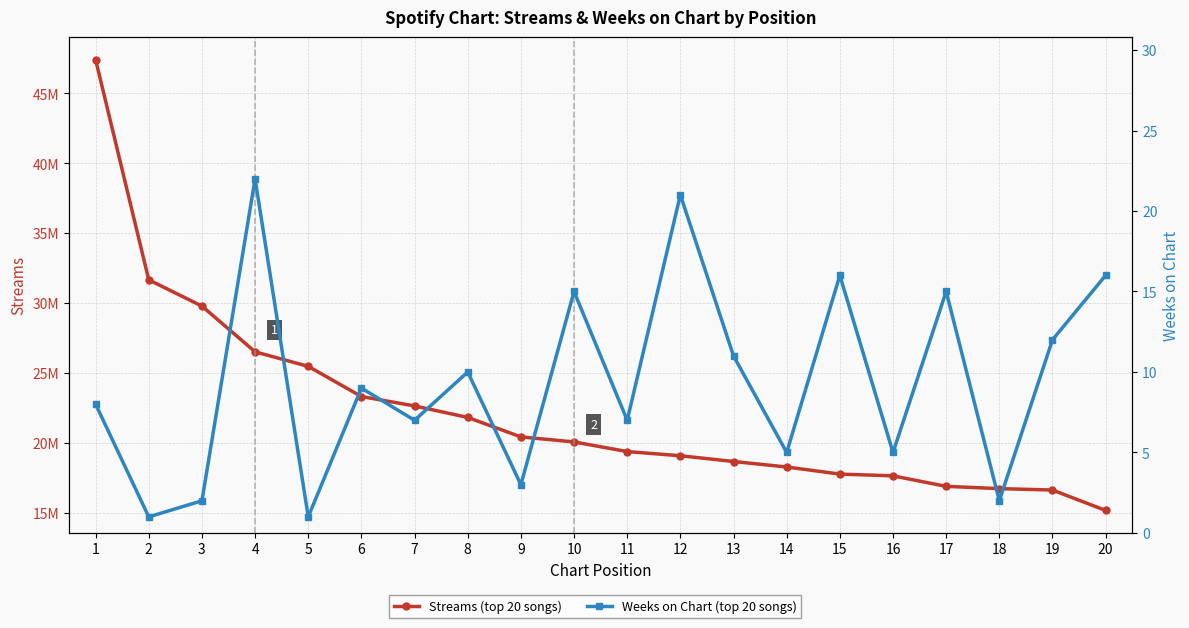

At which category is the sum across all series the highest?

1